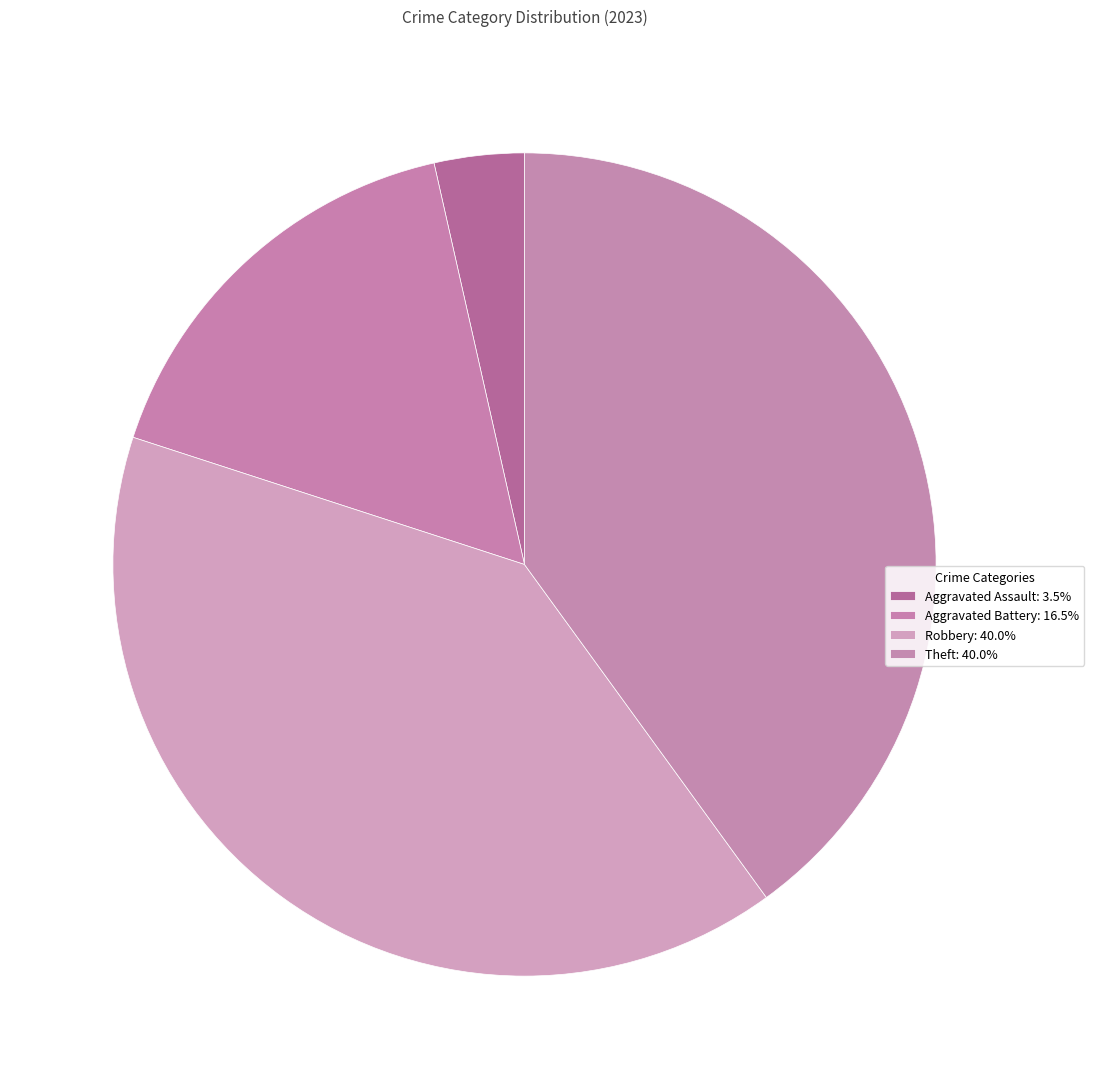

Does any single category account for the majority?

No